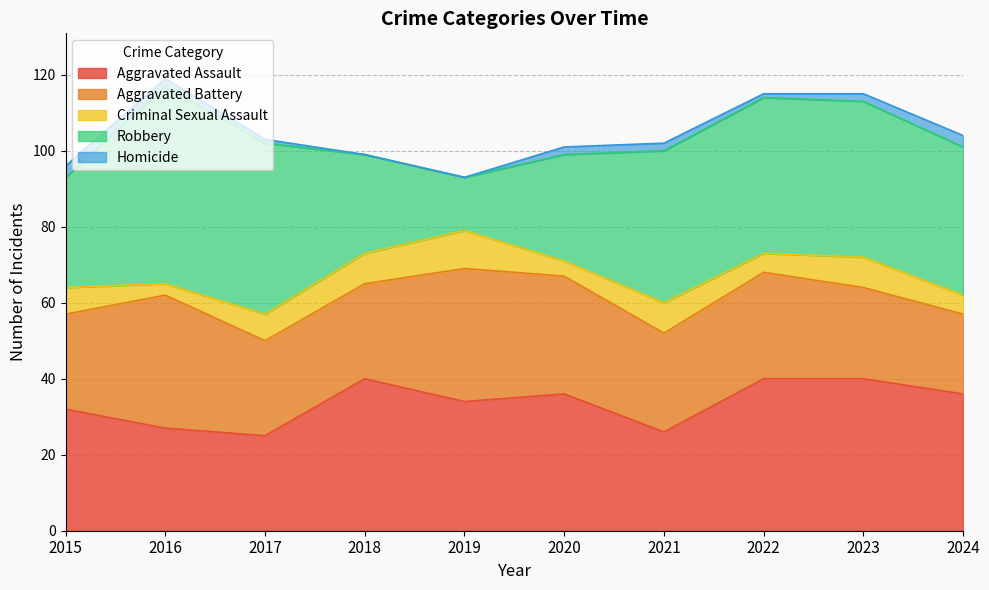

True or false: Criminal Sexual Assault has a value of 12 at 2015.

False